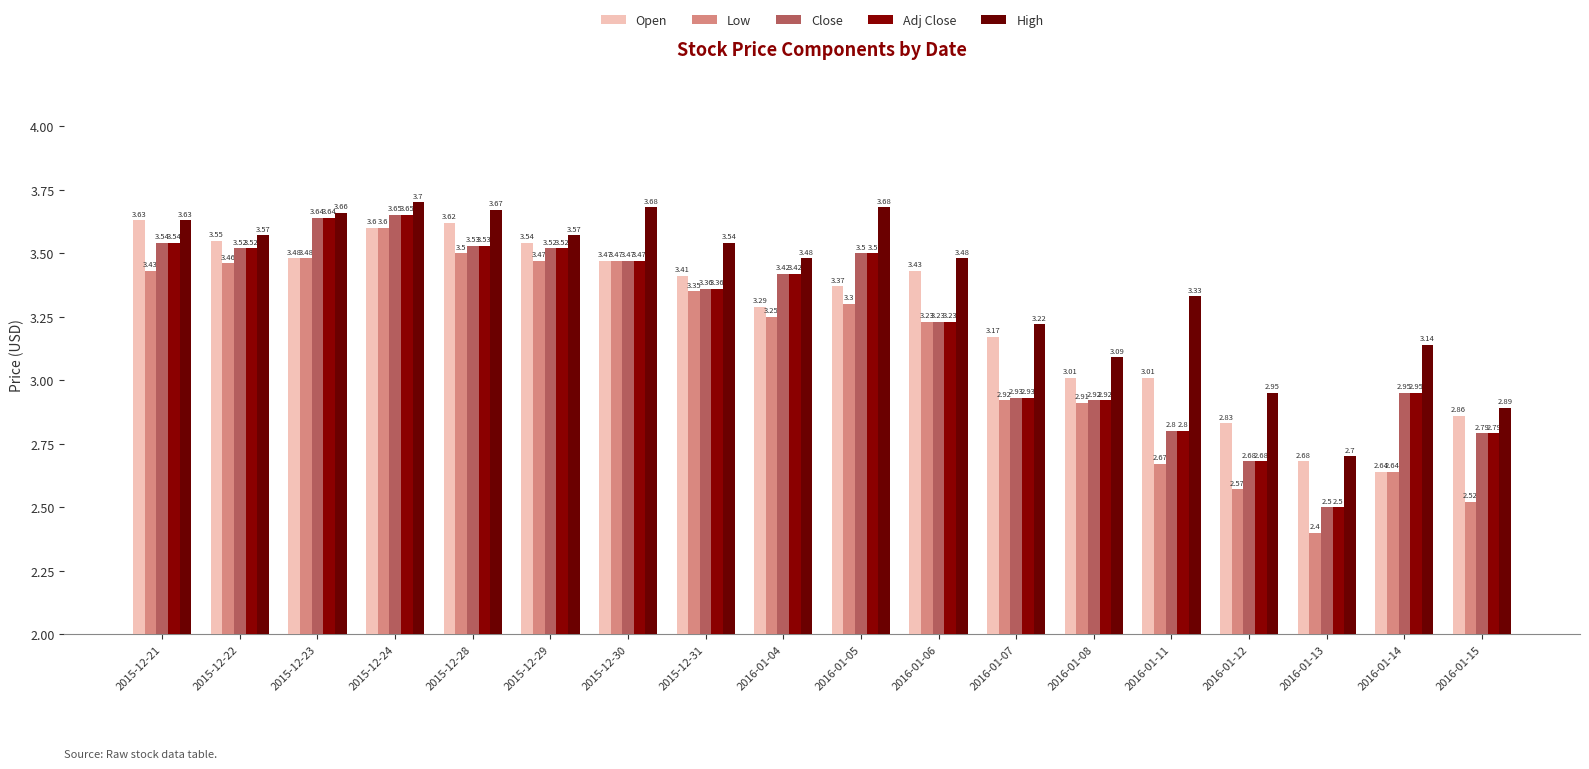

What is the sum of the Low values at 2016-01-14 and 2016-01-12?

5.2